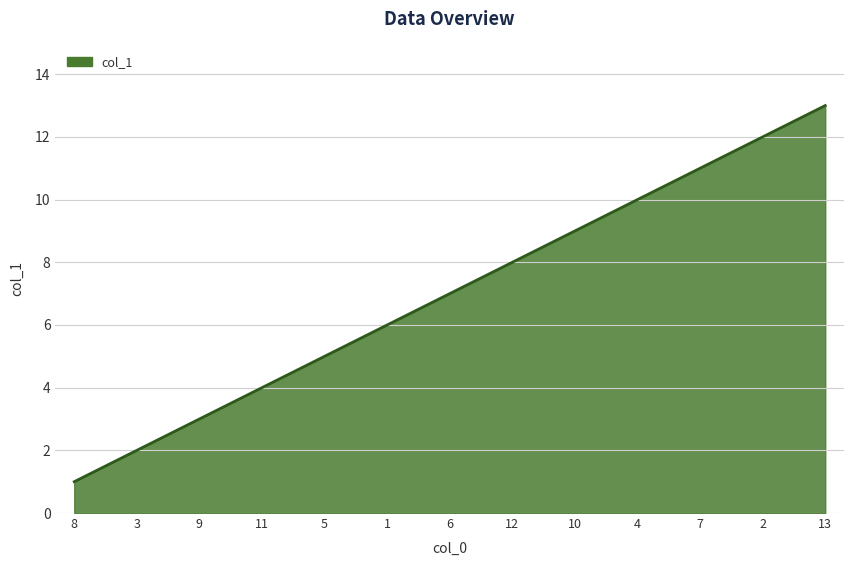

List the labels in order of value, largest first.

13, 2, 7, 4, 10, 12, 6, 1, 5, 11, 9, 3, 8